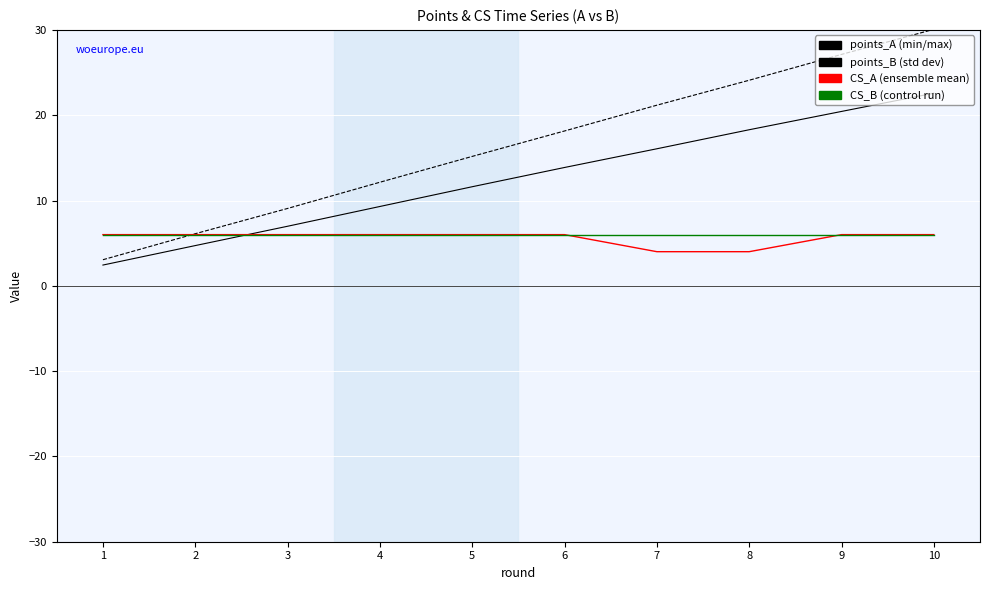

How many series are shown in this chart?

4